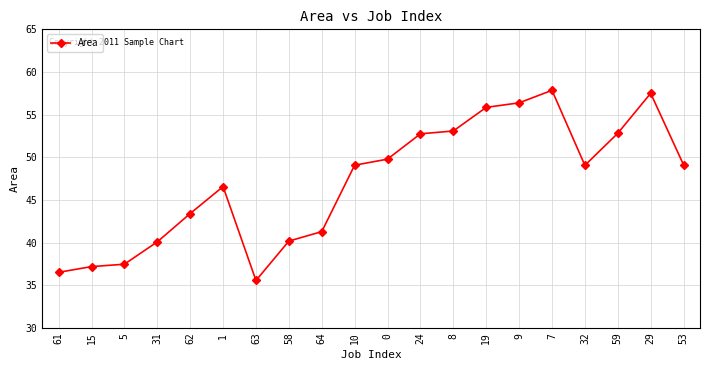

What is the difference between the maximum and minimum values?

22.3